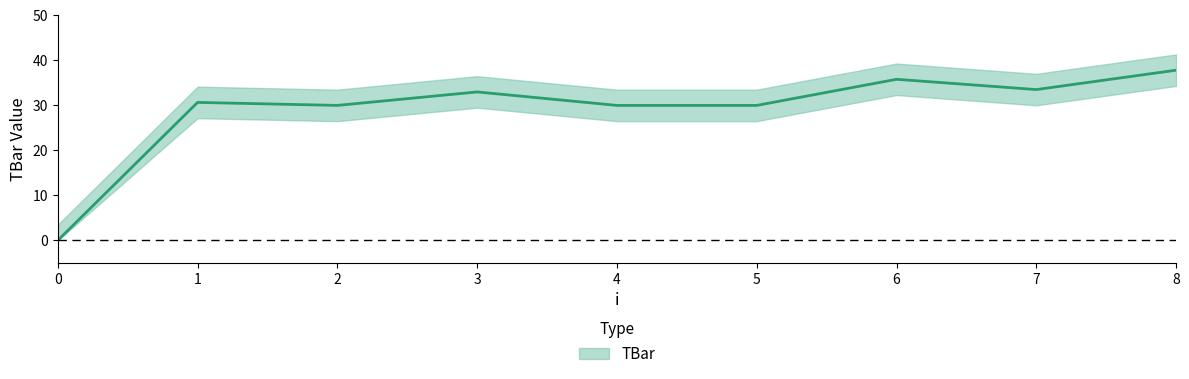

Reading left to right, extract all data points from this chart.

0=0.0	1=30.7	2=30.0	3=33.0	4=30.0	5=30.0	6=35.8	7=33.5	8=37.8